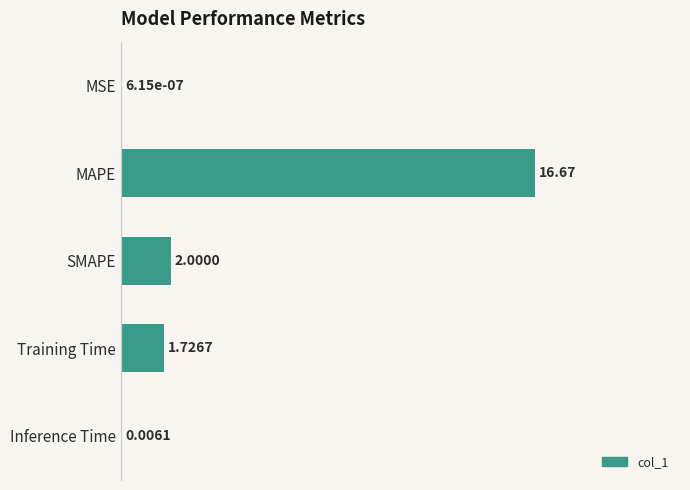

Which label corresponds to the largest value in the chart?

MAPE